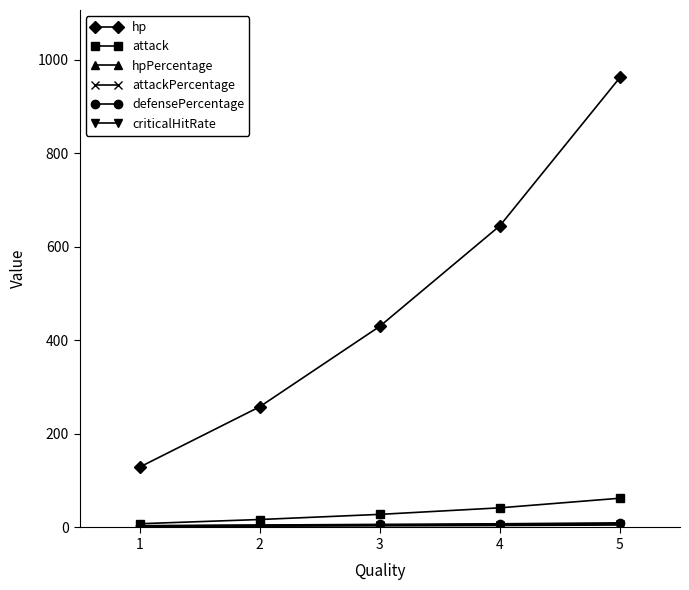

Does the chart have visible grid lines?

No